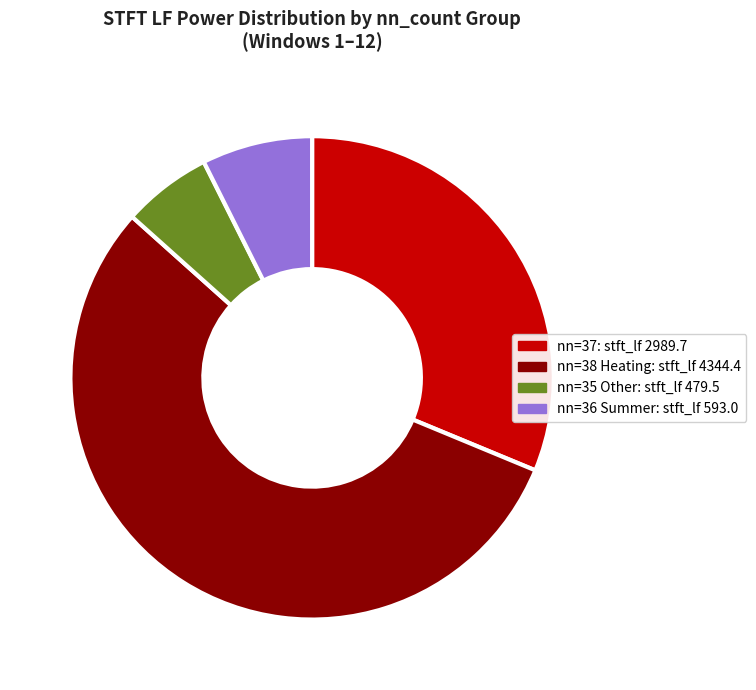

Between nn=37: stft_lf 2989.7 and nn=36 Summer: stft_lf 593.0, which is larger?

nn=37: stft_lf 2989.7